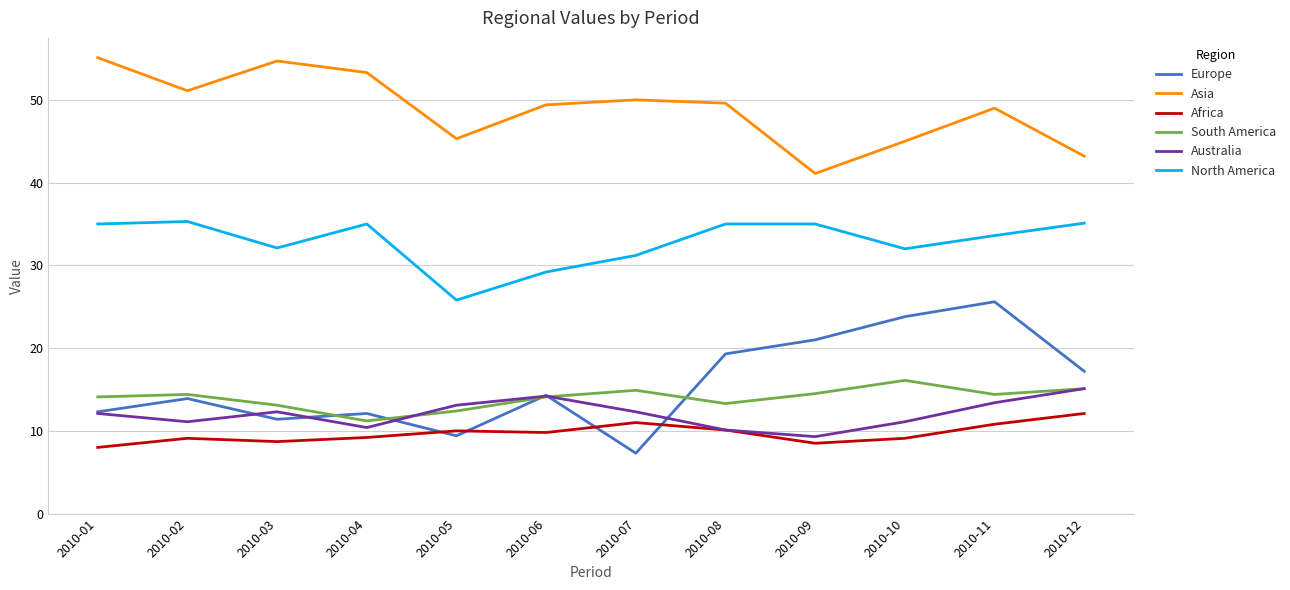

What is the average value of the North America series?

32.9